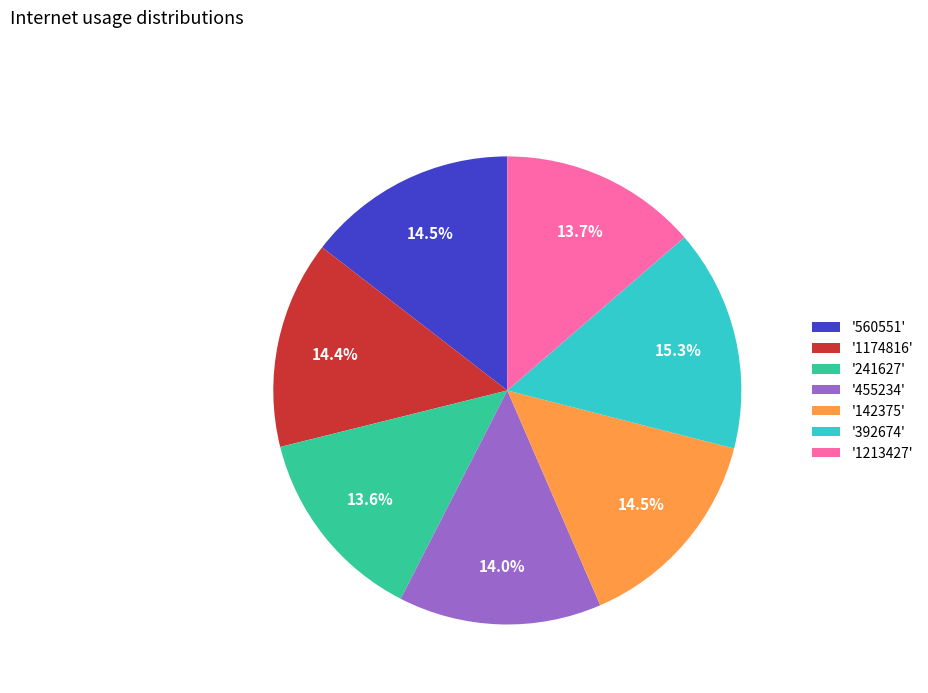

Combined, do '560551' and '455234' account for over 50%?

No